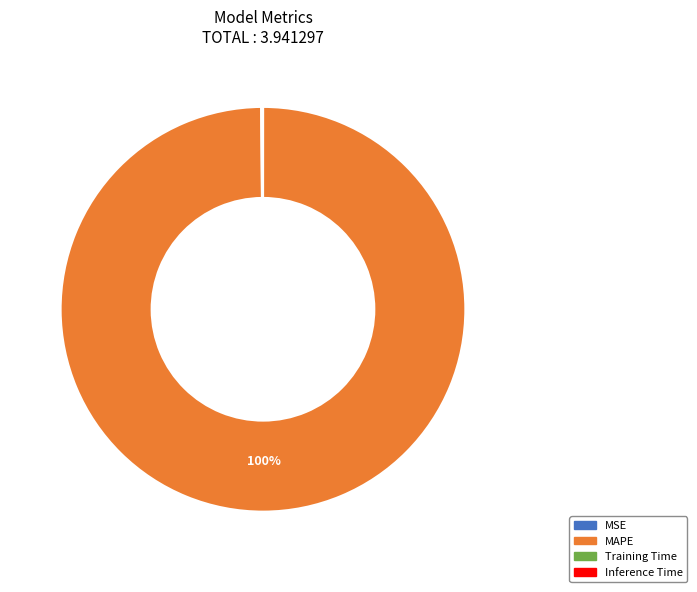

To the nearest percent, what portion does MAPE represent?

100%